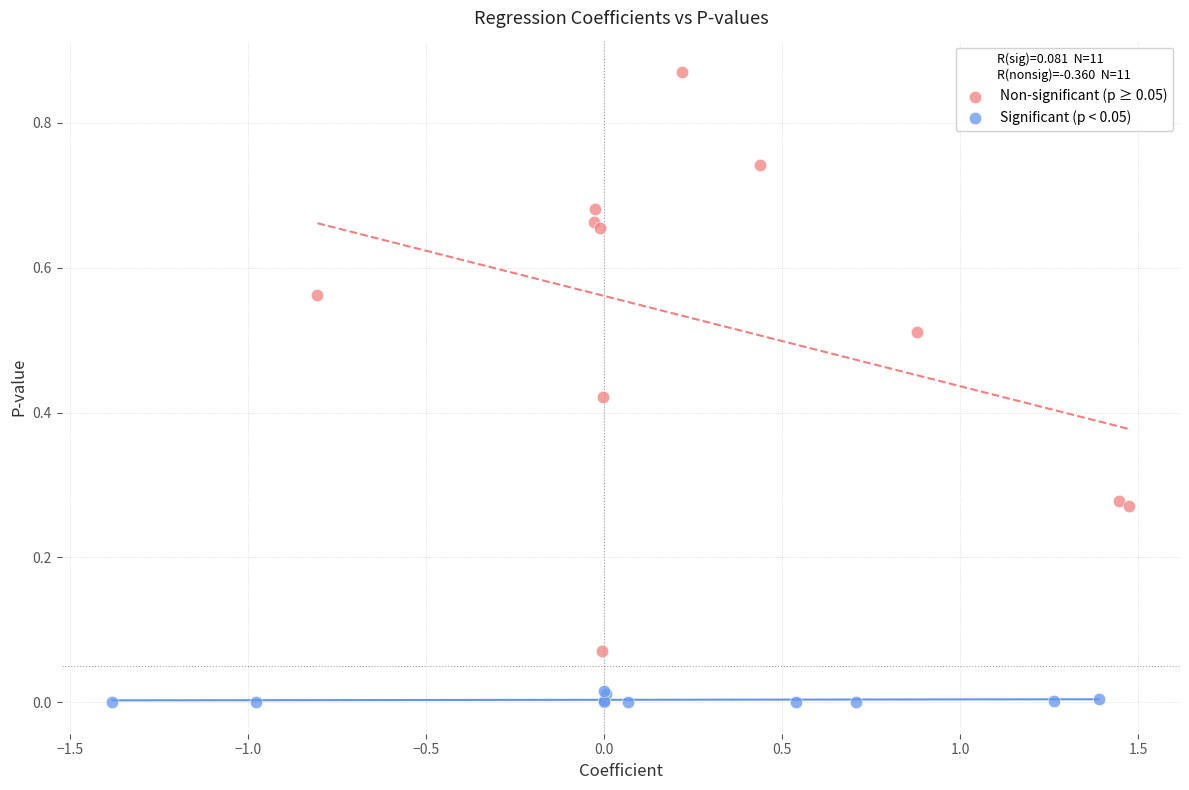

Which series contains the highest Y value?

Non-significant (p ≥ 0.05)